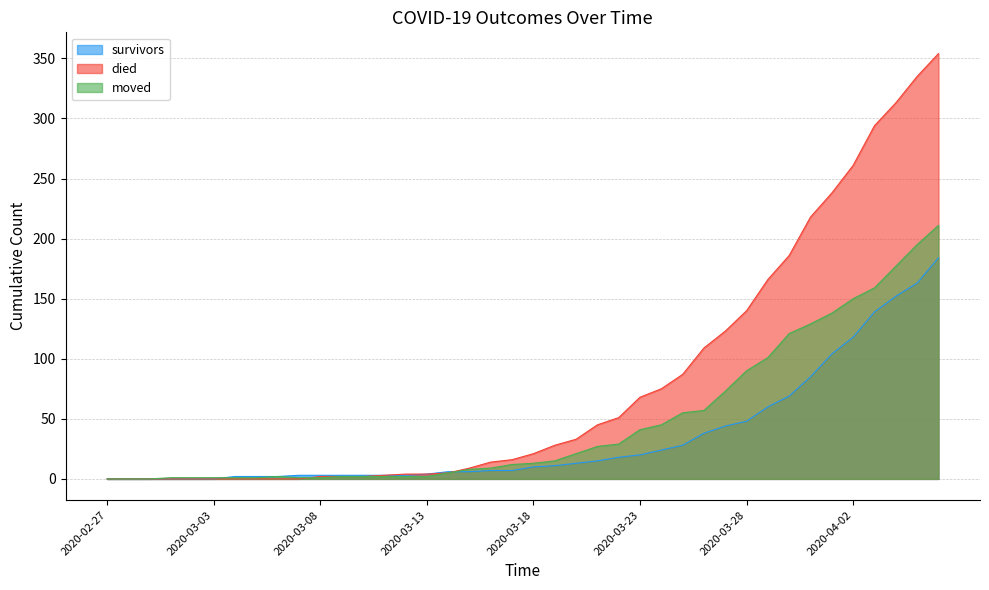

What is the label of the 31st point from the left?

2020-03-28